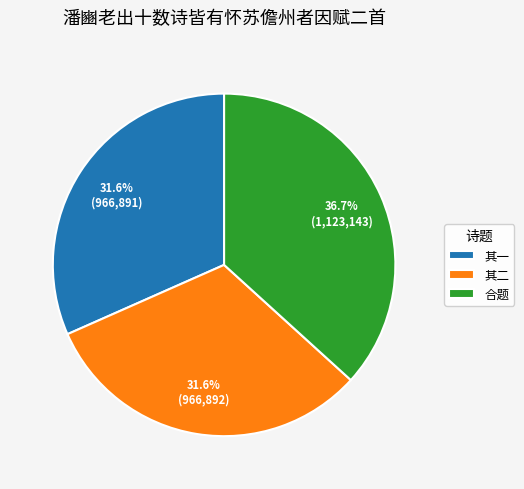

To the nearest percent, what is the difference between the largest and smallest slice percentages?

5%